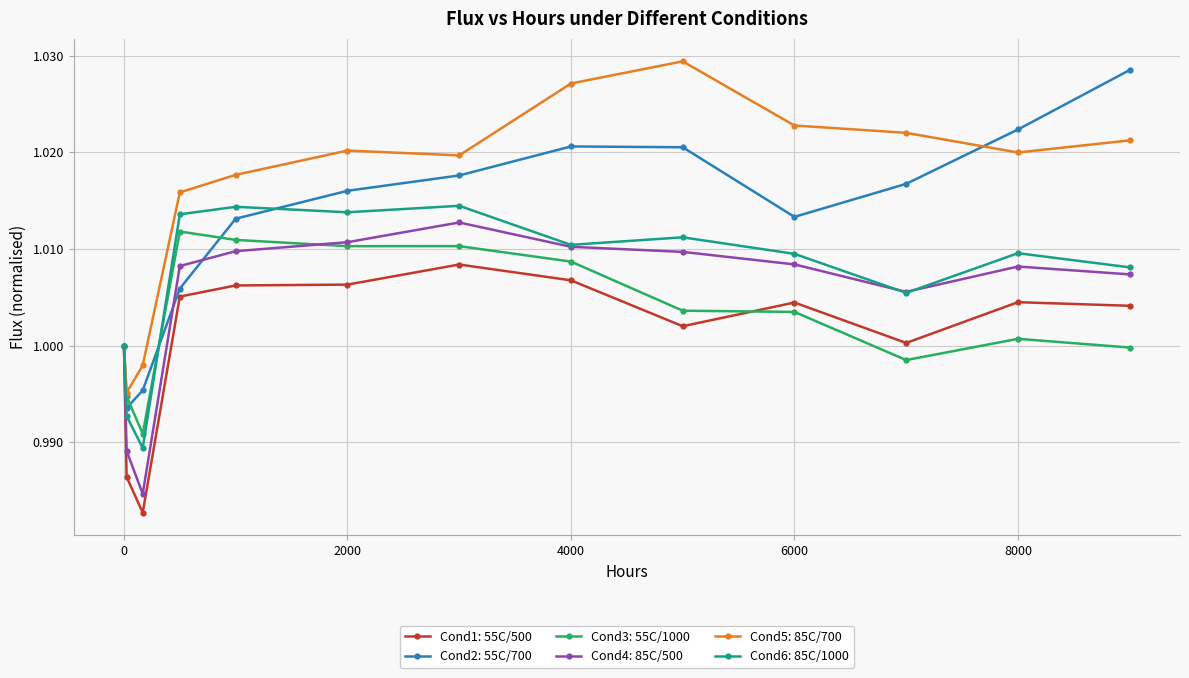

At how many categories does at least one series exceed 0?

13